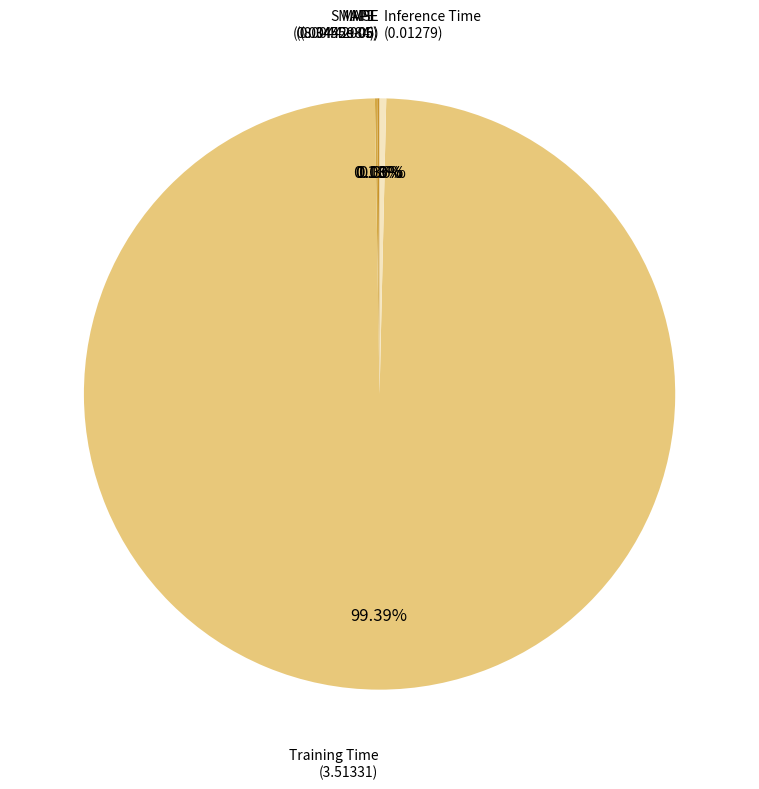

How many segments does this pie chart have?

5